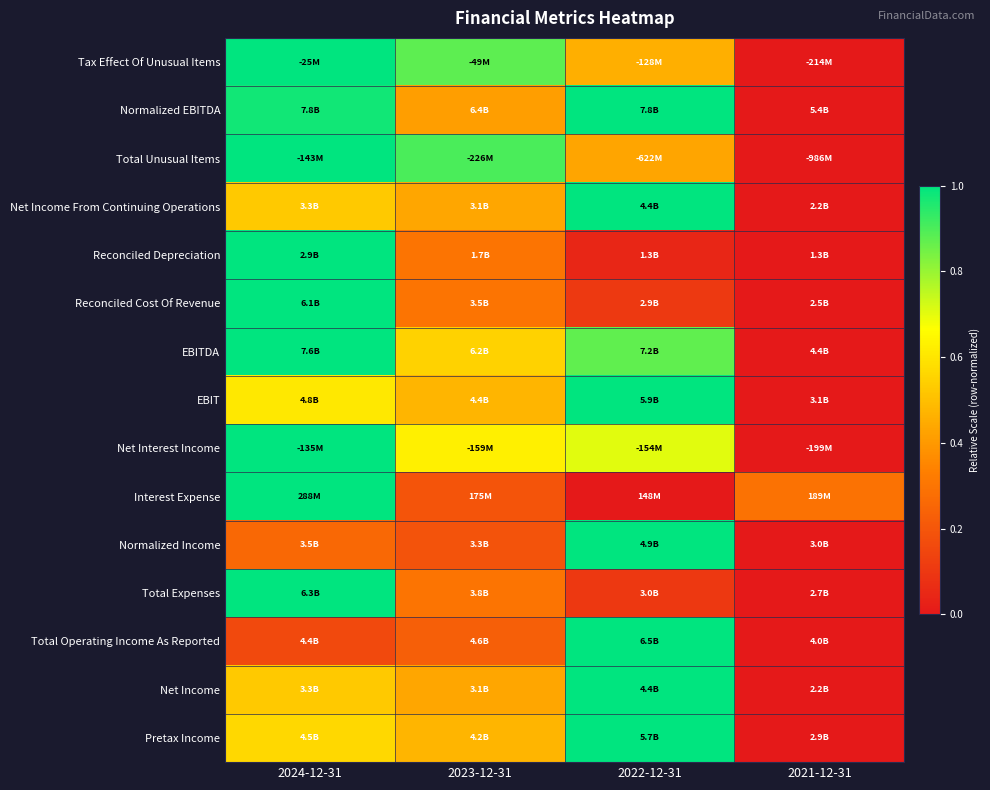

Reading left to right, transcribe all the data shown in this chart.

Tax Effect Of Unusual Items: 2024-12-31=1.0	2023-12-31=0.9	2022-12-31=0.5	2021-12-31=0.0
Normalized EBITDA: 2024-12-31=1.0	2023-12-31=0.4	2022-12-31=1.0	2021-12-31=0.0
Total Unusual Items: 2024-12-31=1.0	2023-12-31=0.9	2022-12-31=0.4	2021-12-31=0.0
Net Income From Continuing Operations: 2024-12-31=0.5	2023-12-31=0.4	2022-12-31=1.0	2021-12-31=0.0
Reconciled Depreciation: 2024-12-31=1.0	2023-12-31=0.3	2022-12-31=0.0	2021-12-31=0.0
Reconciled Cost Of Revenue: 2024-12-31=1.0	2023-12-31=0.3	2022-12-31=0.1	2021-12-31=0.0
EBITDA: 2024-12-31=1.0	2023-12-31=0.6	2022-12-31=0.9	2021-12-31=0.0
EBIT: 2024-12-31=0.6	2023-12-31=0.5	2022-12-31=1.0	2021-12-31=0.0
Net Interest Income: 2024-12-31=1.0	2023-12-31=0.6	2022-12-31=0.7	2021-12-31=0.0
Interest Expense: 2024-12-31=1.0	2023-12-31=0.2	2022-12-31=0.0	2021-12-31=0.3
Normalized Income: 2024-12-31=0.3	2023-12-31=0.2	2022-12-31=1.0	2021-12-31=0.0
Total Expenses: 2024-12-31=1.0	2023-12-31=0.3	2022-12-31=0.1	2021-12-31=0.0
Total Operating Income As Reported: 2024-12-31=0.2	2023-12-31=0.2	2022-12-31=1.0	2021-12-31=0.0
Net Income: 2024-12-31=0.5	2023-12-31=0.4	2022-12-31=1.0	2021-12-31=0.0
Pretax Income: 2024-12-31=0.6	2023-12-31=0.5	2022-12-31=1.0	2021-12-31=0.0